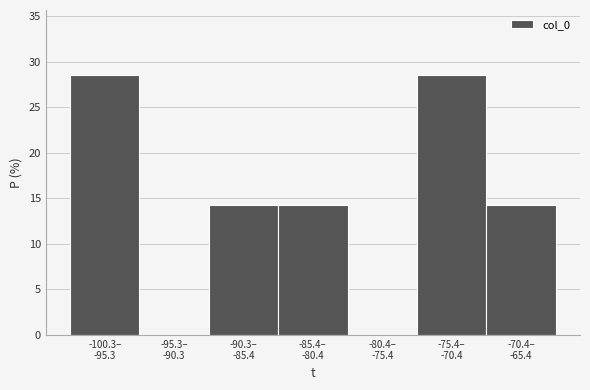

What is the greatest value displayed?

28.6